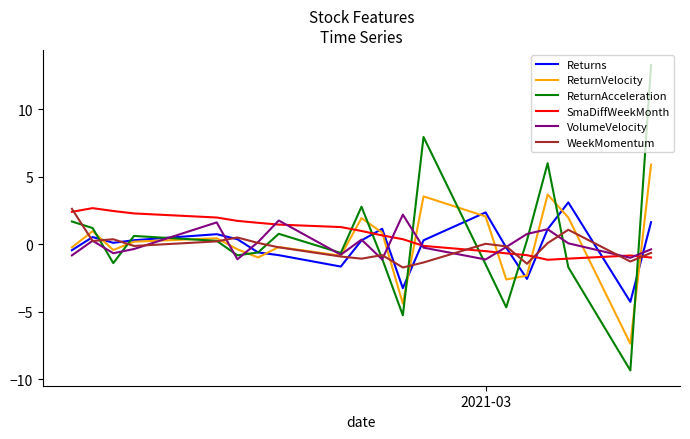

What is the minimum value shown in the chart?

-9.4